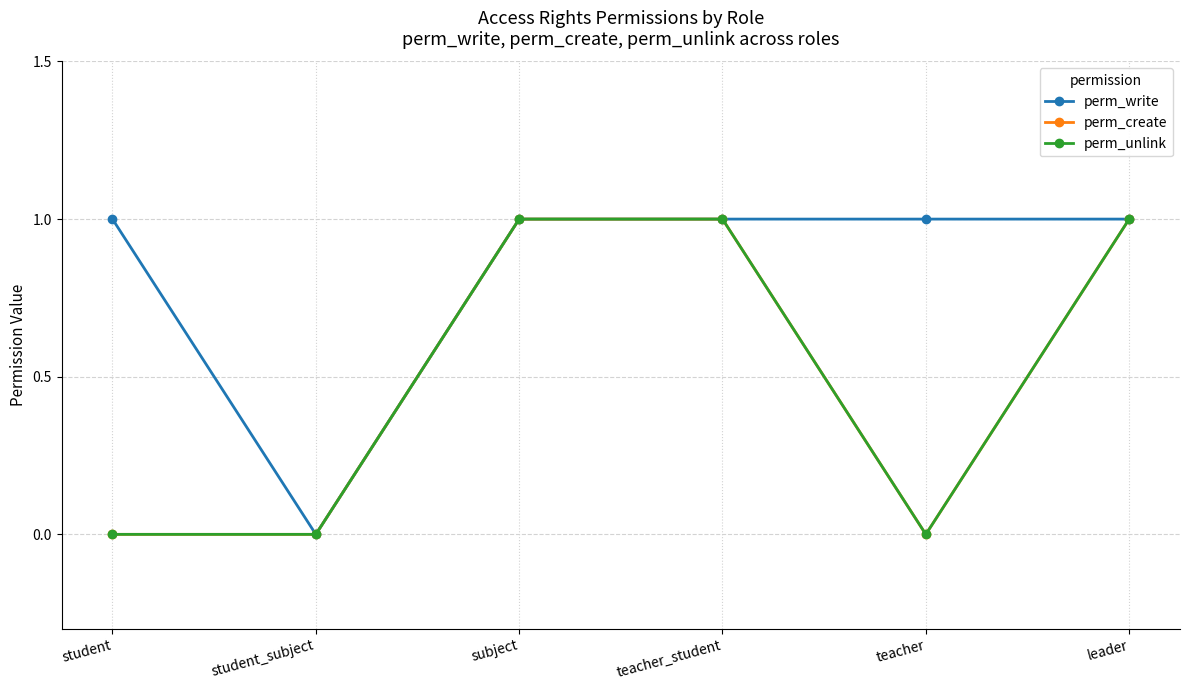

Does the chart have visible grid lines?

Yes